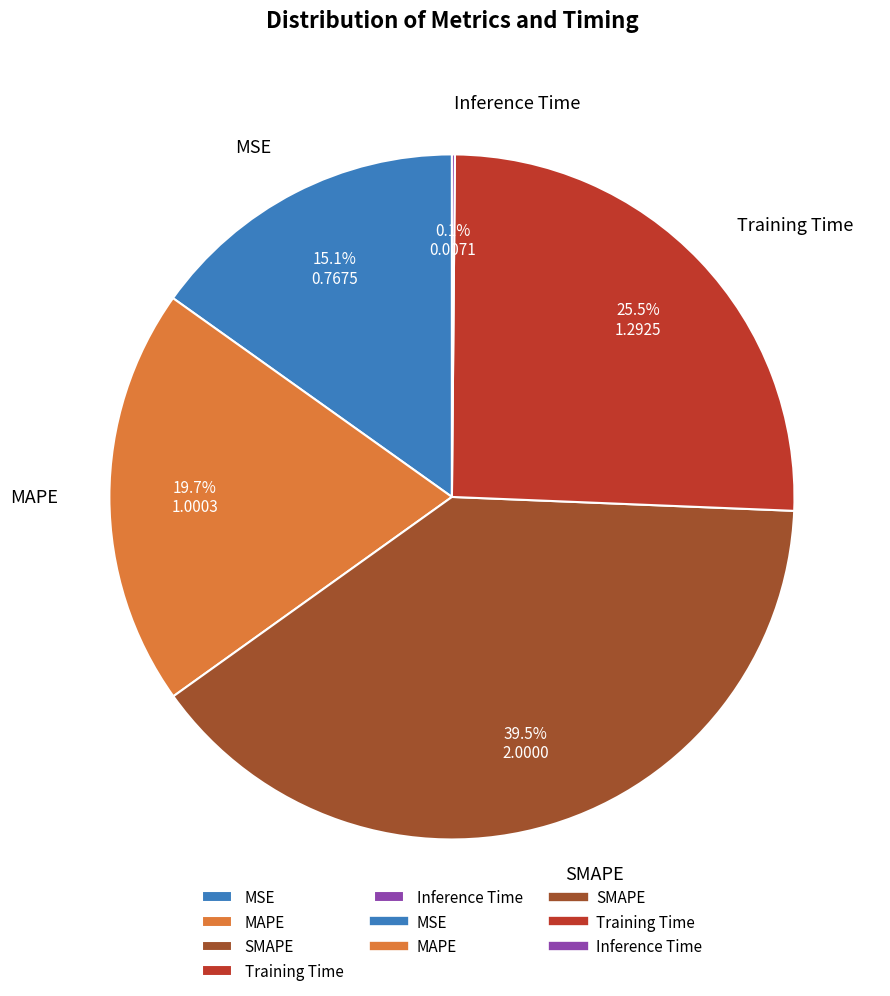

Is there any slice that represents more than half of the pie?

No